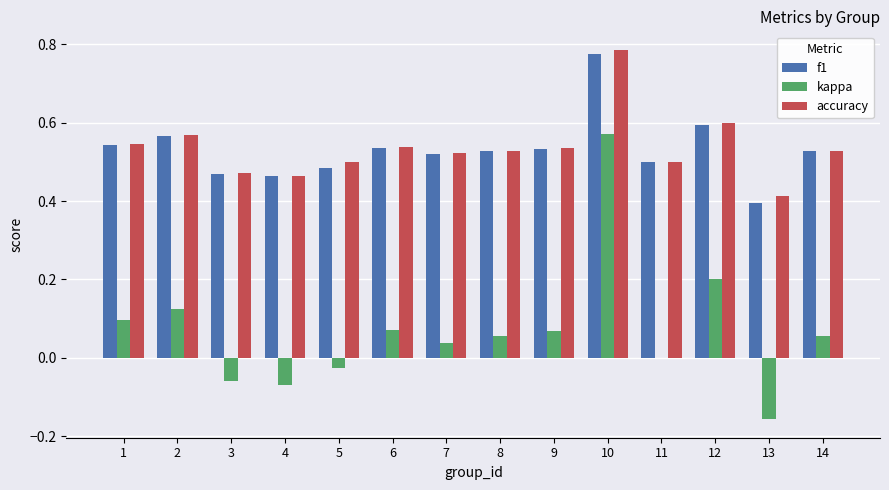

True or false: accuracy has a value of 0.5 at 1.

True